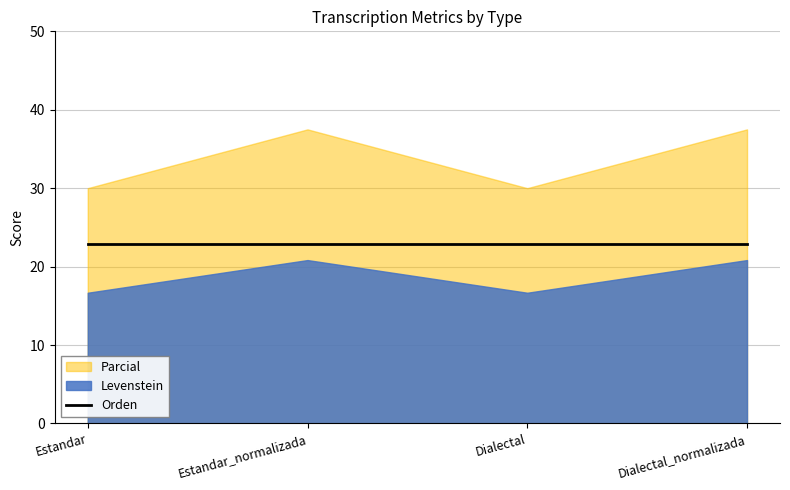

List the labels in order of Parcial value, largest first.

Estandar_normalizada, Dialectal_normalizada, Estandar, Dialectal